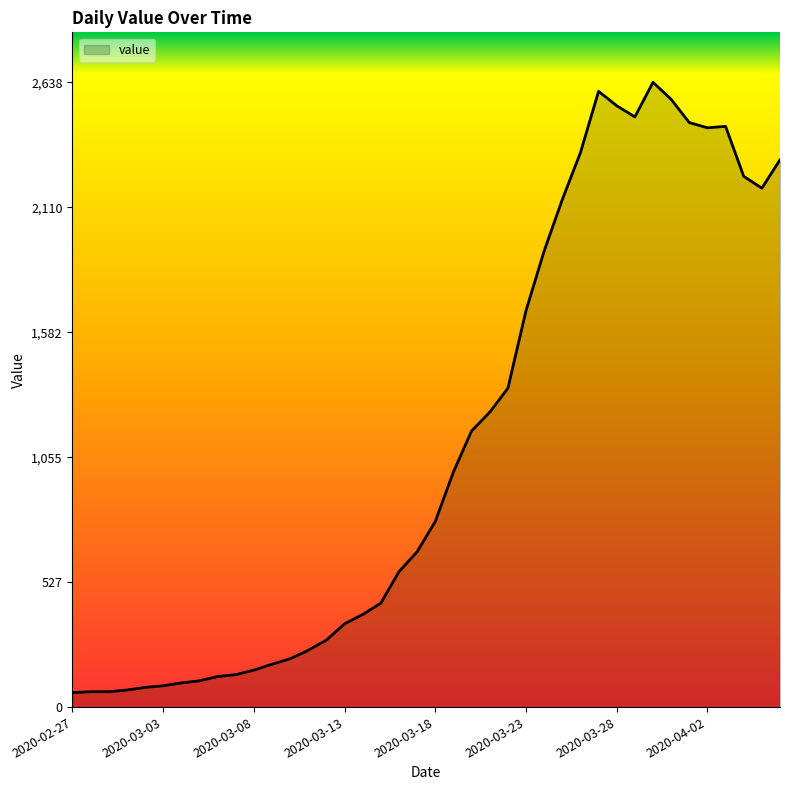

What is the maximum value shown in the chart?

2638